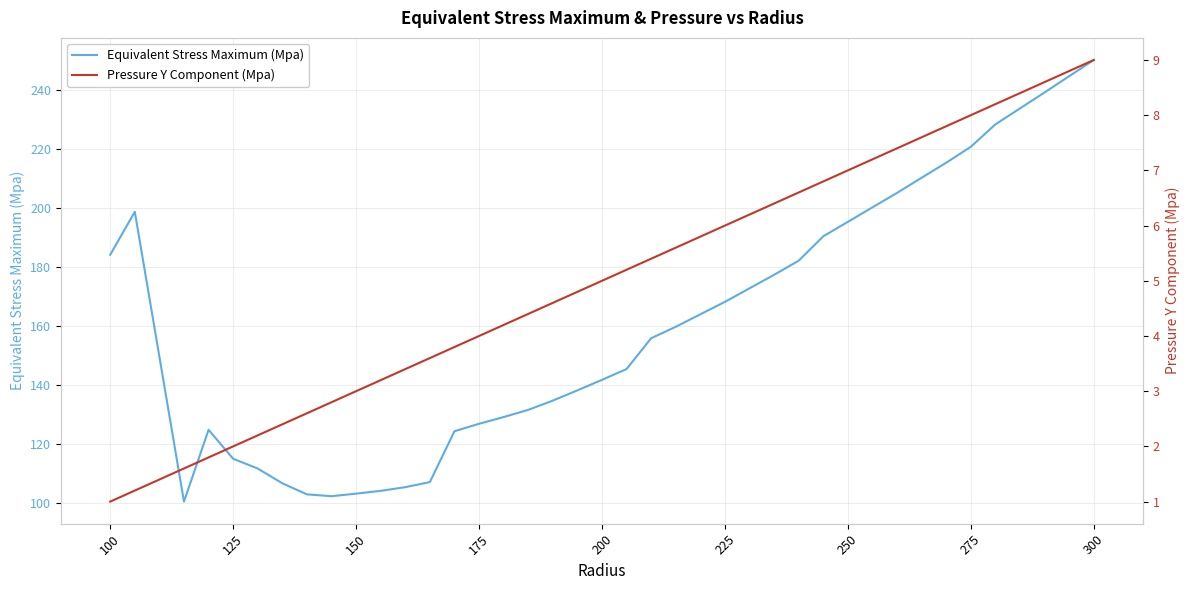

List the series in order of their overall mean, highest first.

Equivalent Stress Maximum (Mpa), Pressure Y Component (Mpa)